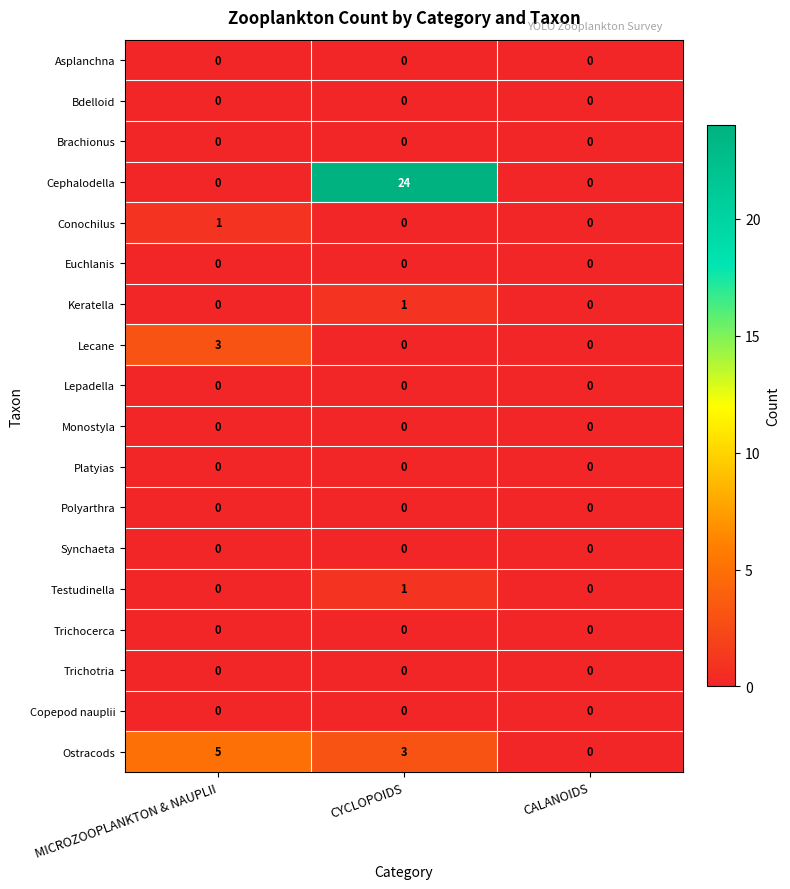

Which series changed the most between CYCLOPOIDS and CALANOIDS?

Cephalodella